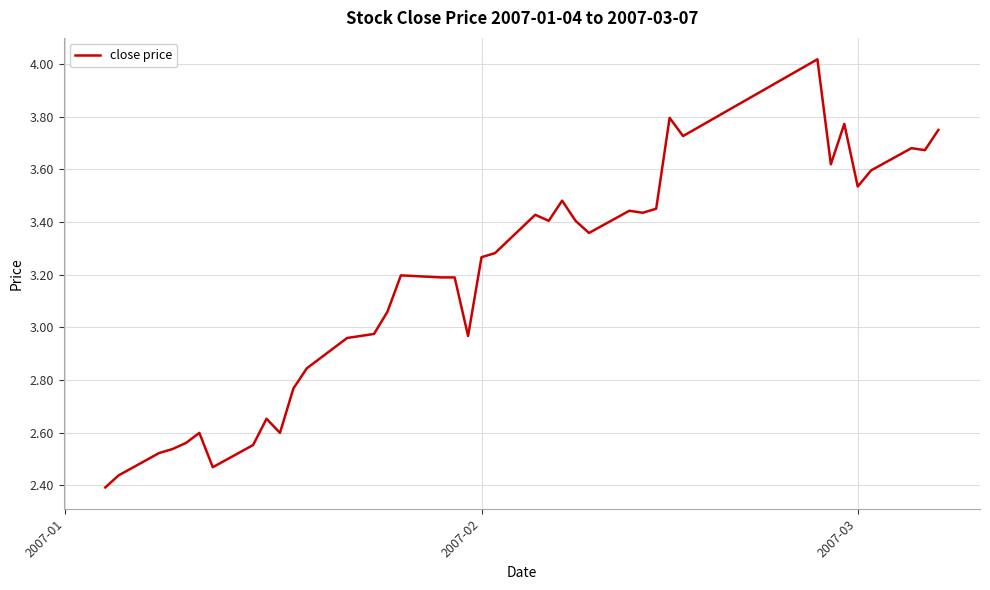

What is the difference between the maximum and minimum values?

1.6